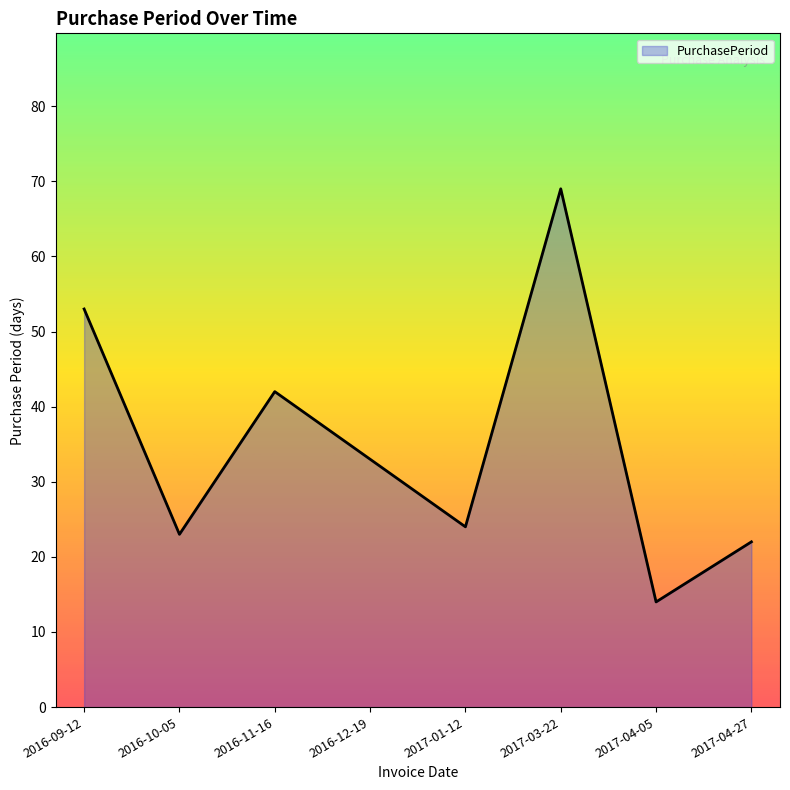

What is the difference between the second highest and second lowest values?

31